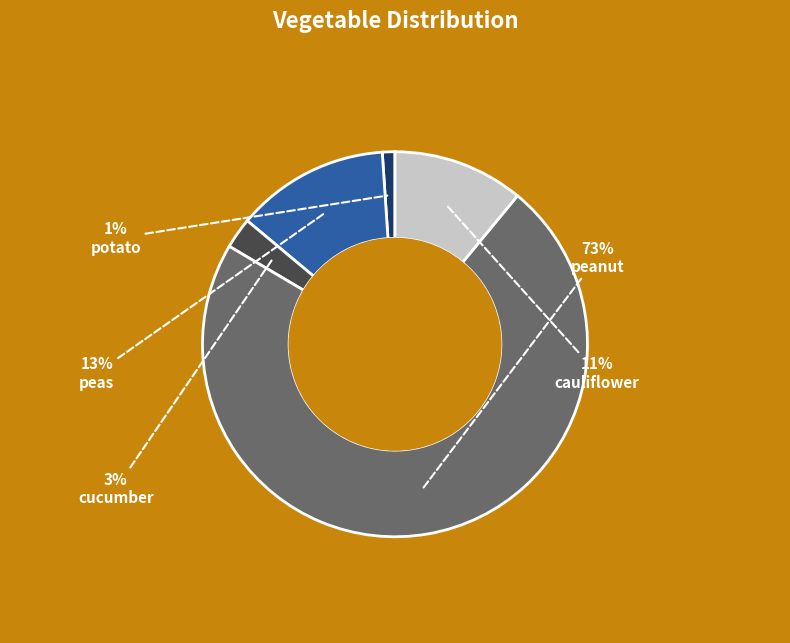

How many slices are in this pie chart?

5